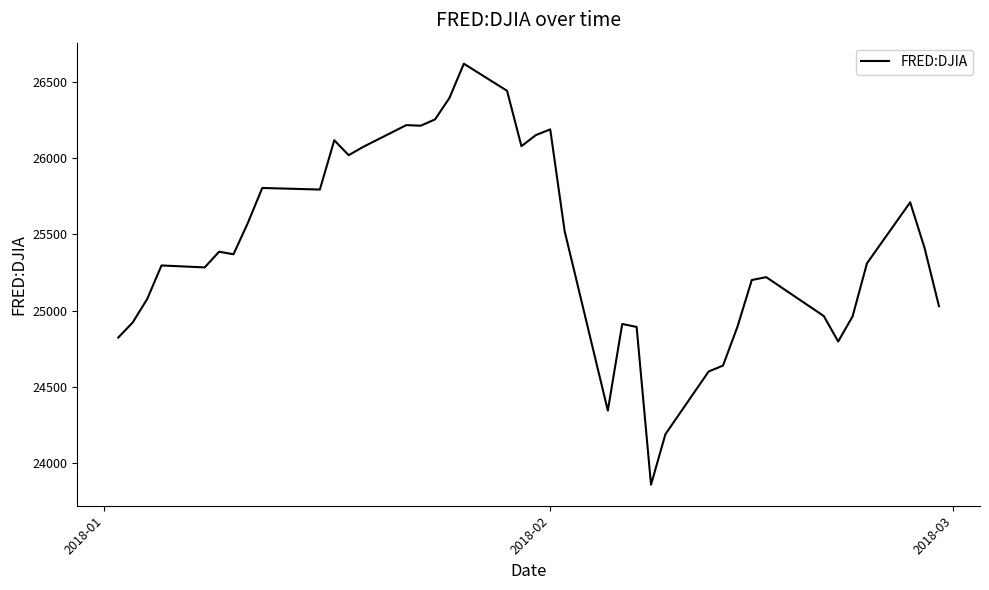

What is the maximum value shown in the chart?

26616.7